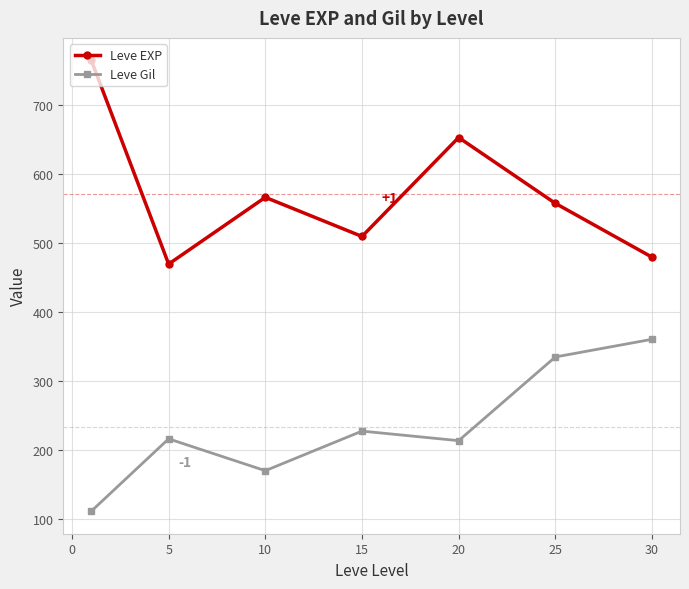

Which series has the widest spread of values?

Leve EXP